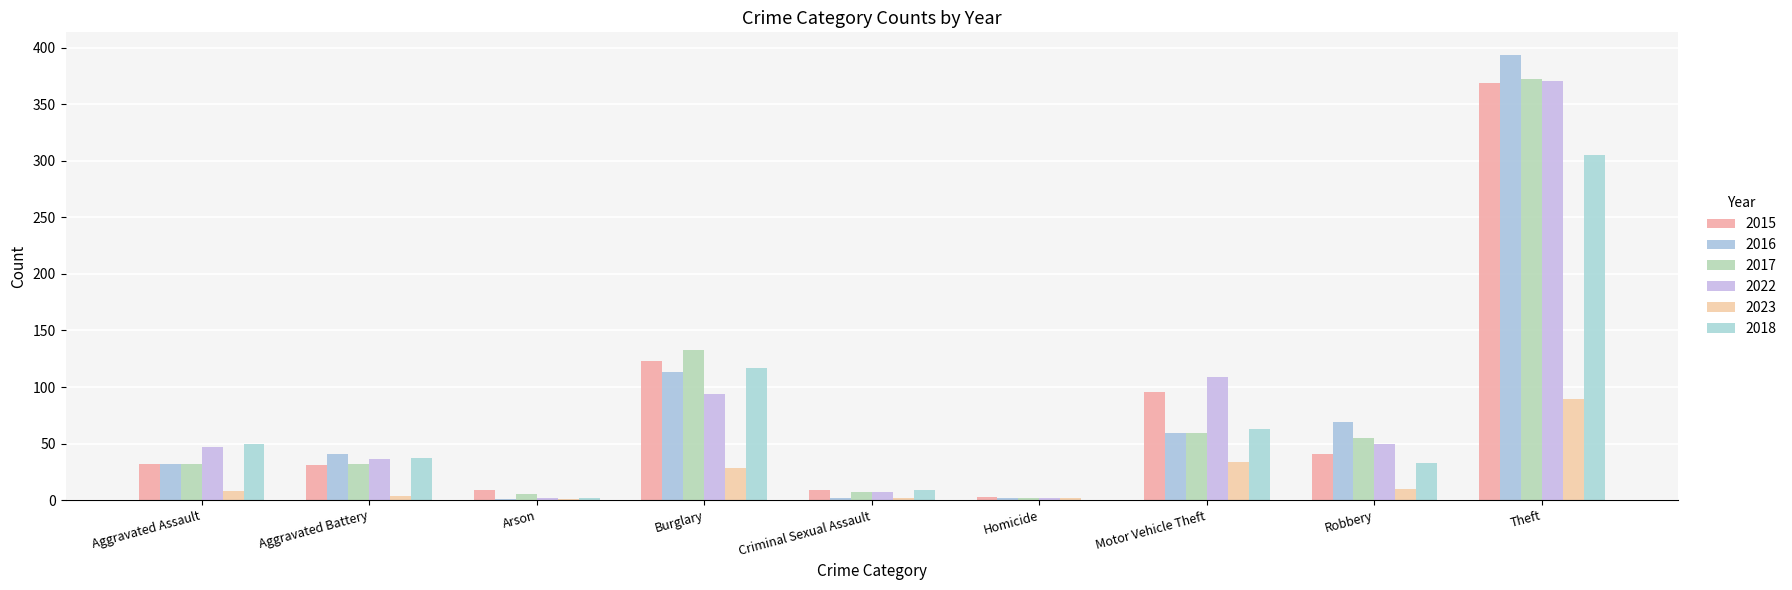

Count the number of data series in this chart.

6